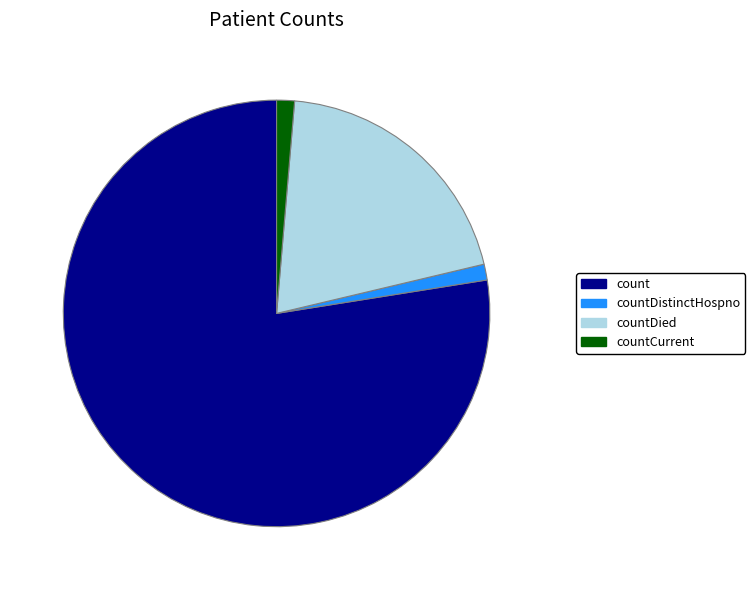

Is it true that count is 89% of the pie?

False